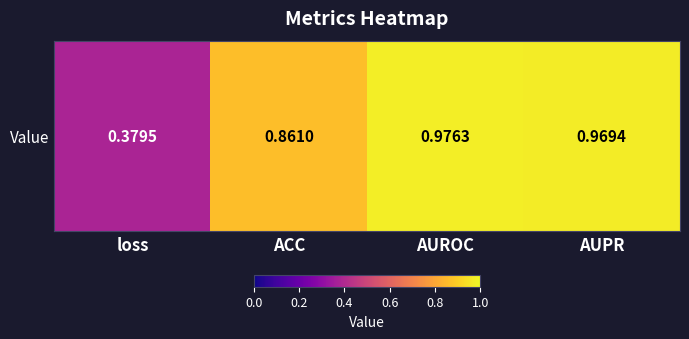

Where is the data nearest to the value 0?

loss